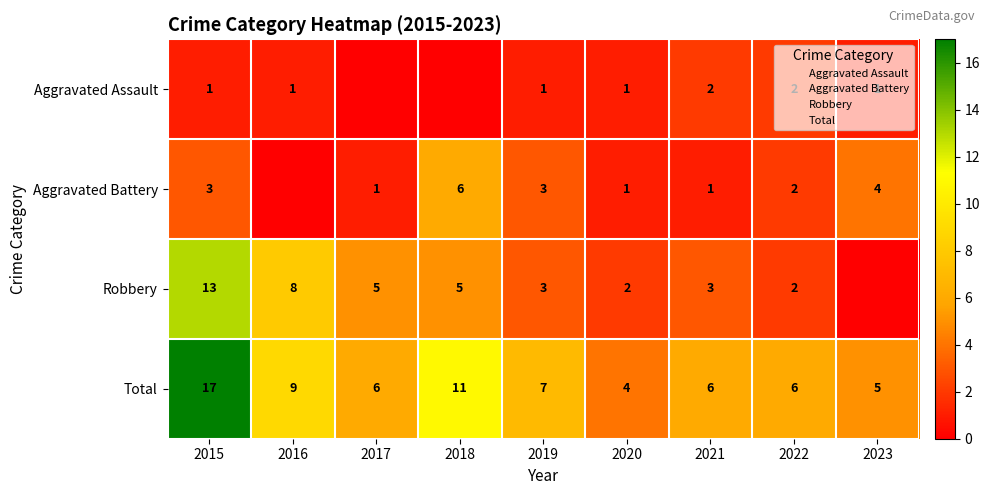

The Aggravated Assault series shows 2 at 2021. True or false?

True